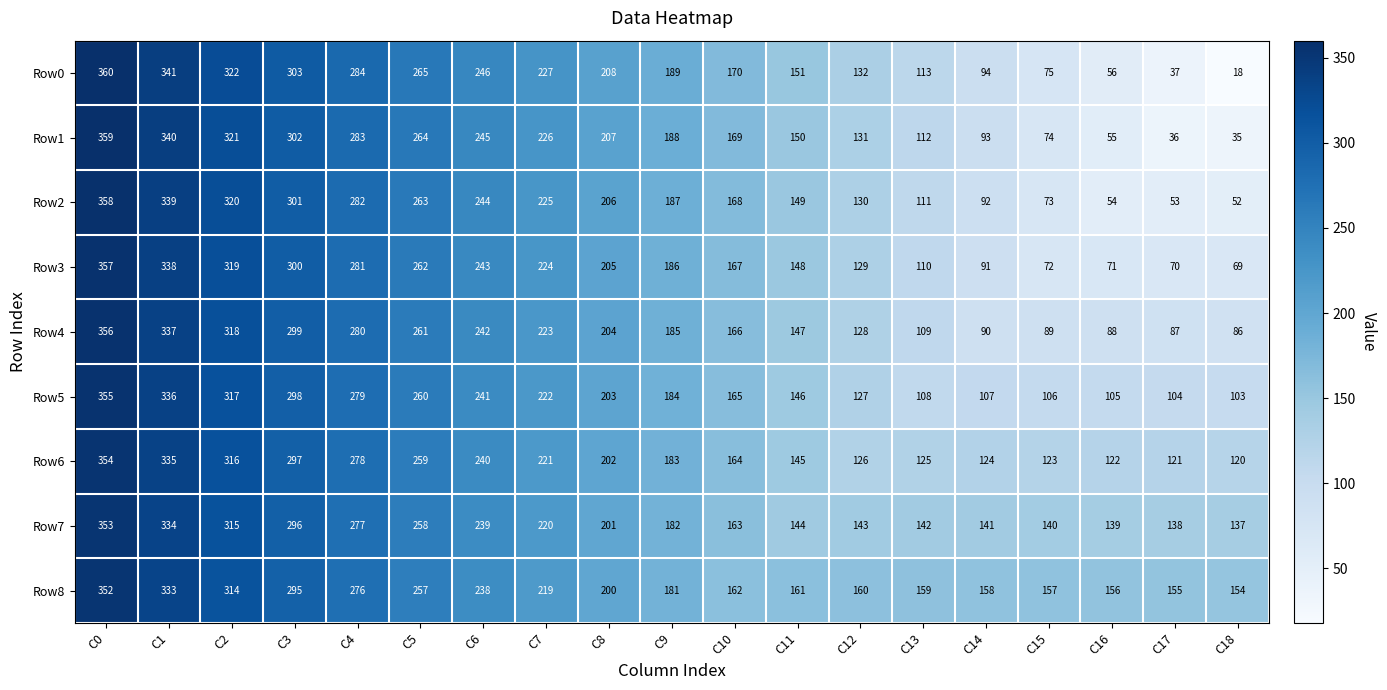

What is the difference between the highest and lowest values at C3?

8